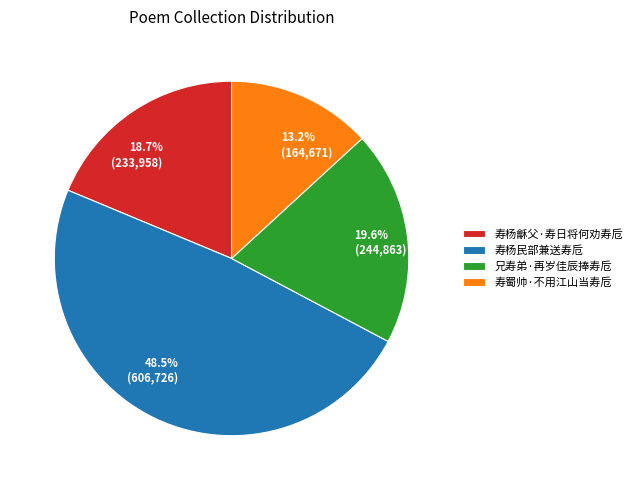

What percentage do 兄寿弟·再岁佳辰捧寿卮 and 寿杨龢父·寿日将何劝寿卮 together represent?

38.3%